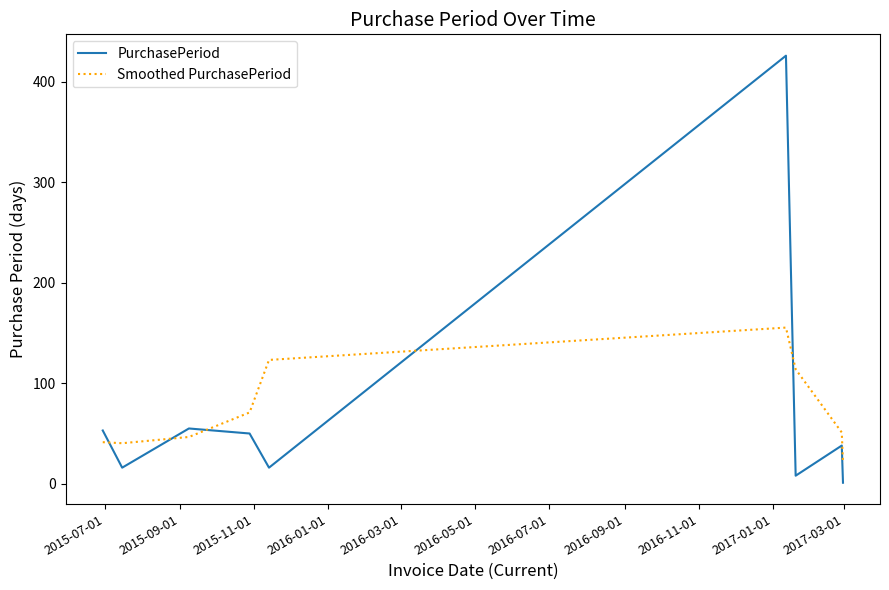

What is the difference between the maximum and minimum values in the PurchasePeriod series?

425.0